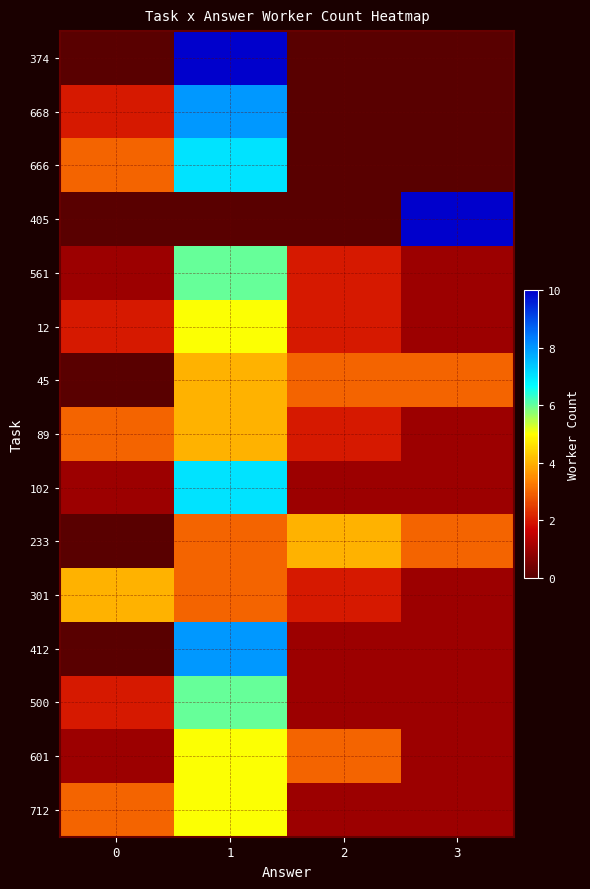

Reading left to right, transcribe all the data shown in this chart.

374: 0=0	1=10	2=0	3=0
668: 0=2	1=8	2=0	3=0
666: 0=3	1=7	2=0	3=0
405: 0=0	1=0	2=0	3=10
561: 0=1	1=6	2=2	3=1
12: 0=2	1=5	2=2	3=1
45: 0=0	1=4	2=3	3=3
89: 0=3	1=4	2=2	3=1
102: 0=1	1=7	2=1	3=1
233: 0=0	1=3	2=4	3=3
301: 0=4	1=3	2=2	3=1
412: 0=0	1=8	2=1	3=1
500: 0=2	1=6	2=1	3=1
601: 0=1	1=5	2=3	3=1
712: 0=3	1=5	2=1	3=1